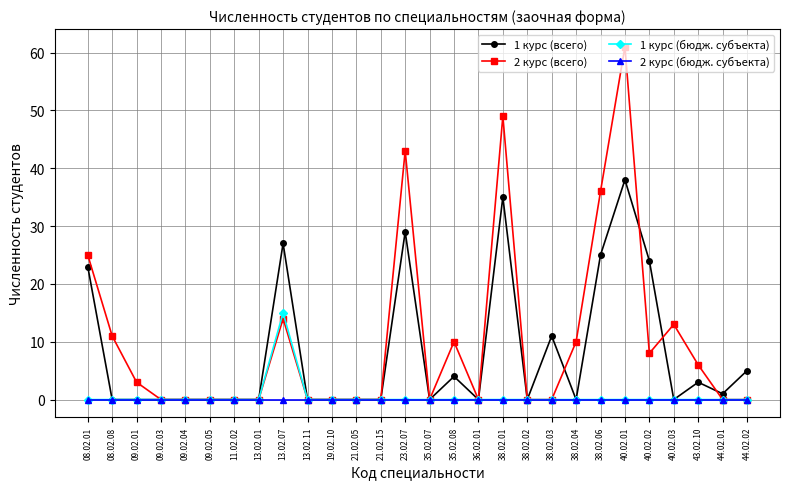

Which label corresponds to the largest value in the chart?

40.02.01